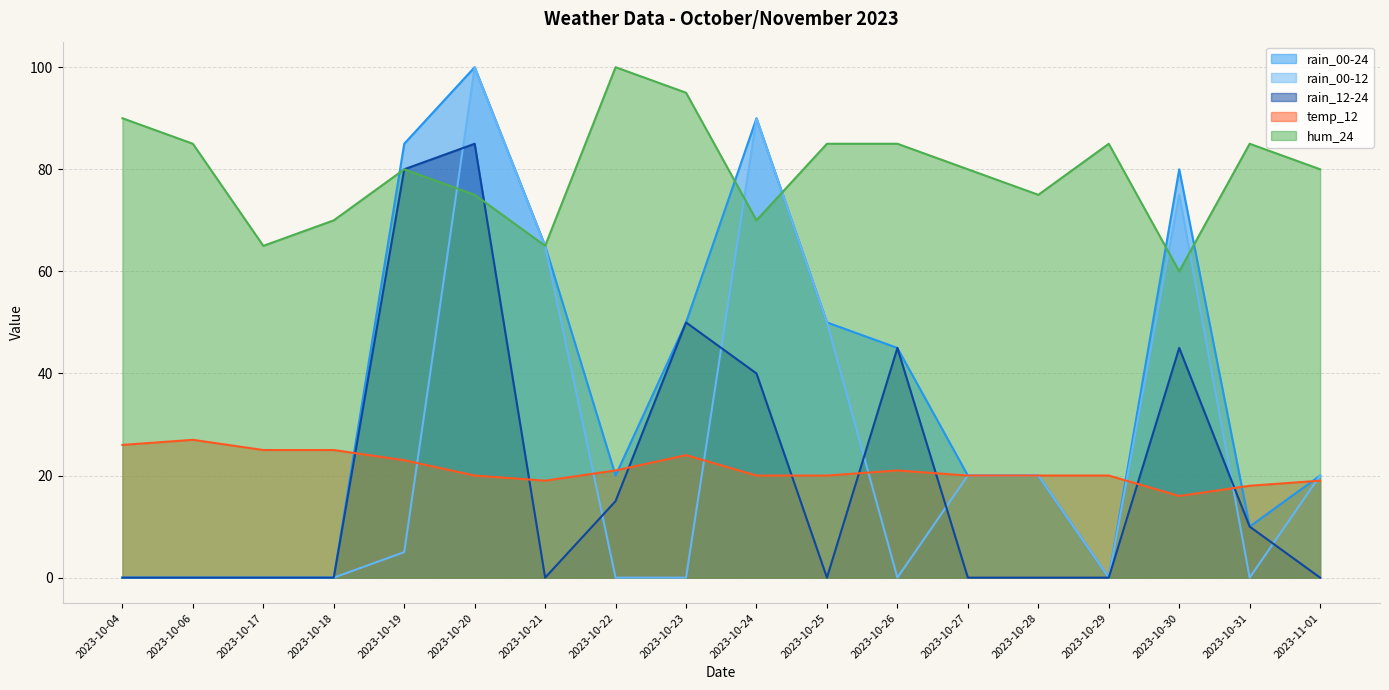

What is the maximum value shown in the chart?

100